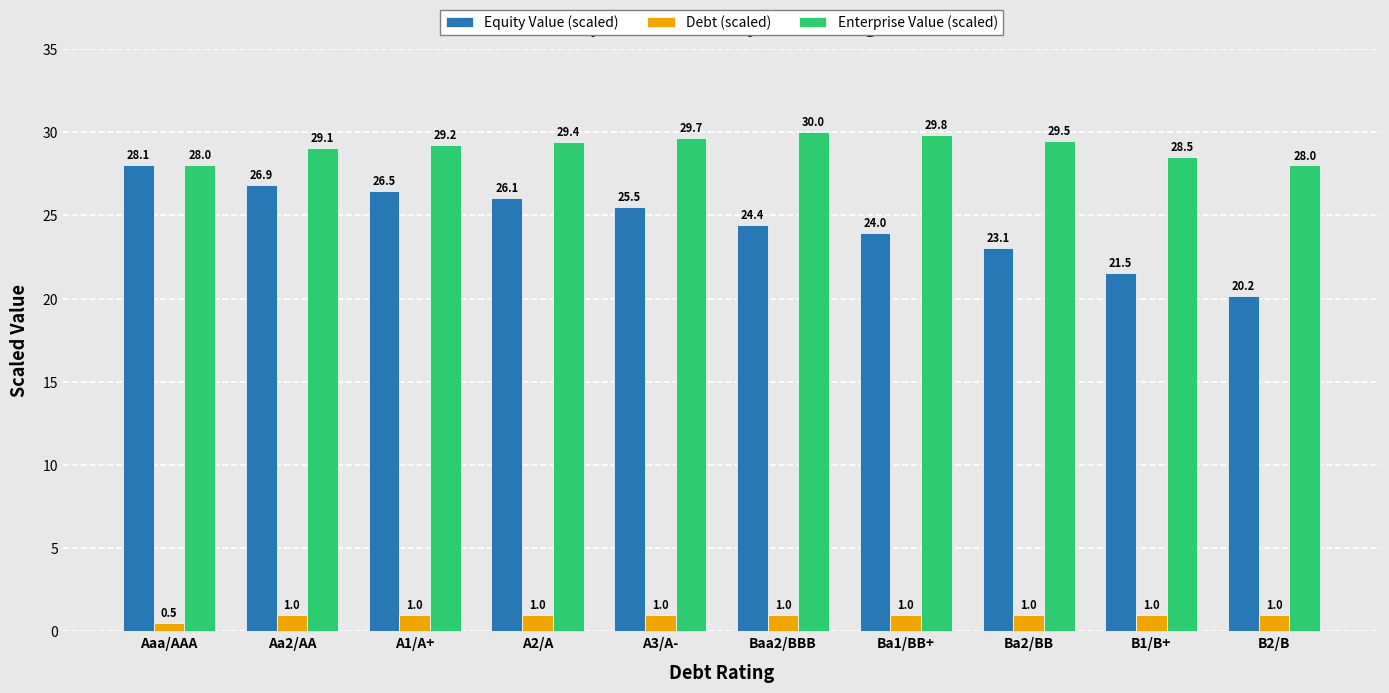

Reading right to left, what are all the values shown in this chart?

Equity Value (scaled): B2/B=20.2	B1/B+=21.5	Ba2/BB=23.1	Ba1/BB+=24.0	Baa2/BBB=24.4	A3/A-=25.5	A2/A=26.1	A1/A+=26.5	Aa2/AA=26.9	Aaa/AAA=28.1
Debt (scaled): B2/B=1.0	B1/B+=1.0	Ba2/BB=1.0	Ba1/BB+=1.0	Baa2/BBB=1.0	A3/A-=1.0	A2/A=1.0	A1/A+=1.0	Aa2/AA=1.0	Aaa/AAA=0.5
Enterprise Value (scaled): B2/B=28.0	B1/B+=28.5	Ba2/BB=29.5	Ba1/BB+=29.8	Baa2/BBB=30.0	A3/A-=29.7	A2/A=29.4	A1/A+=29.2	Aa2/AA=29.1	Aaa/AAA=28.0